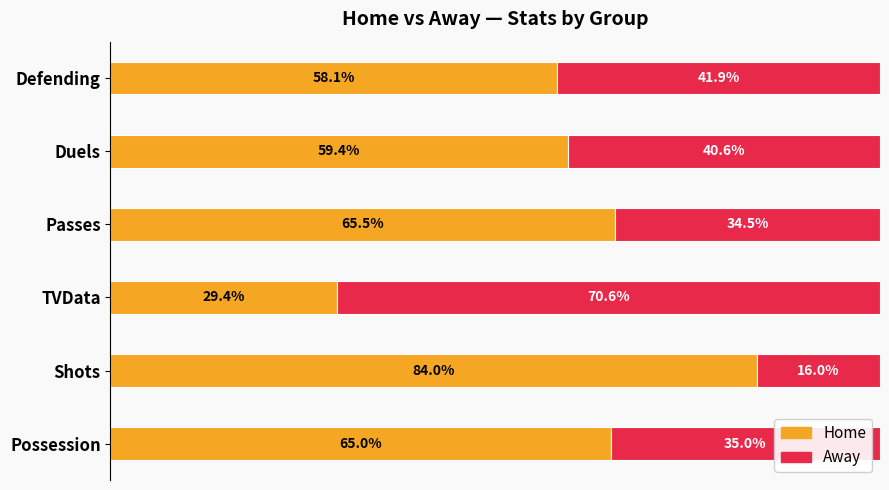

Rank the categories by Home value from highest to lowest.

Shots, Passes, Possession, Duels, Defending, TVData